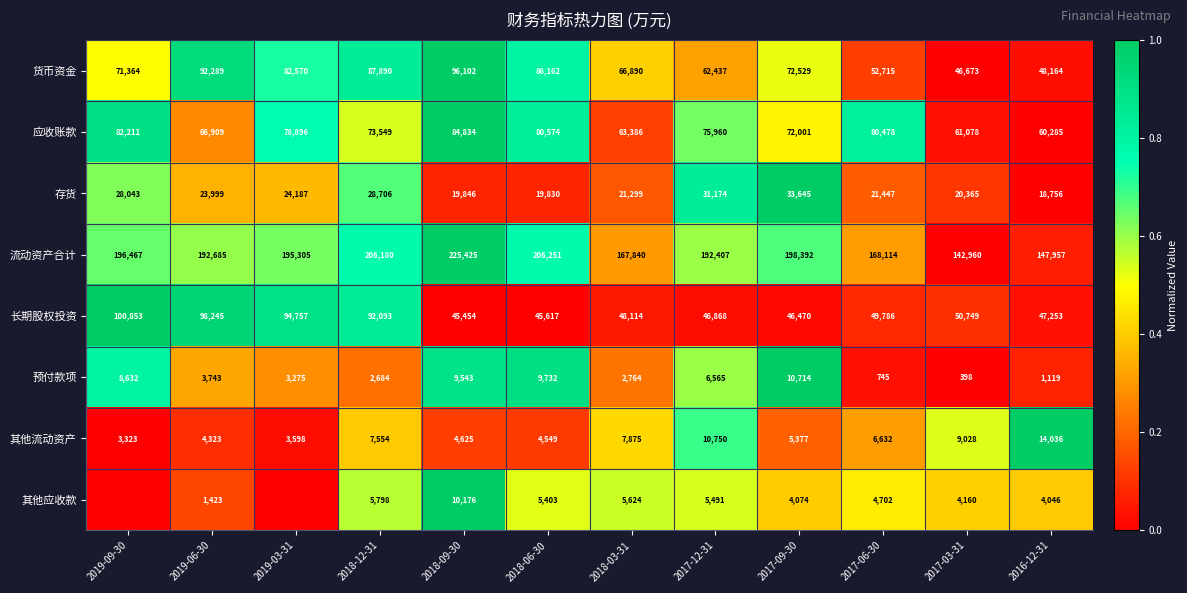

Is the value of 预付款项 at 2019-09-30 greater than the value of 其他流动资产 at 2017-06-30?

Yes